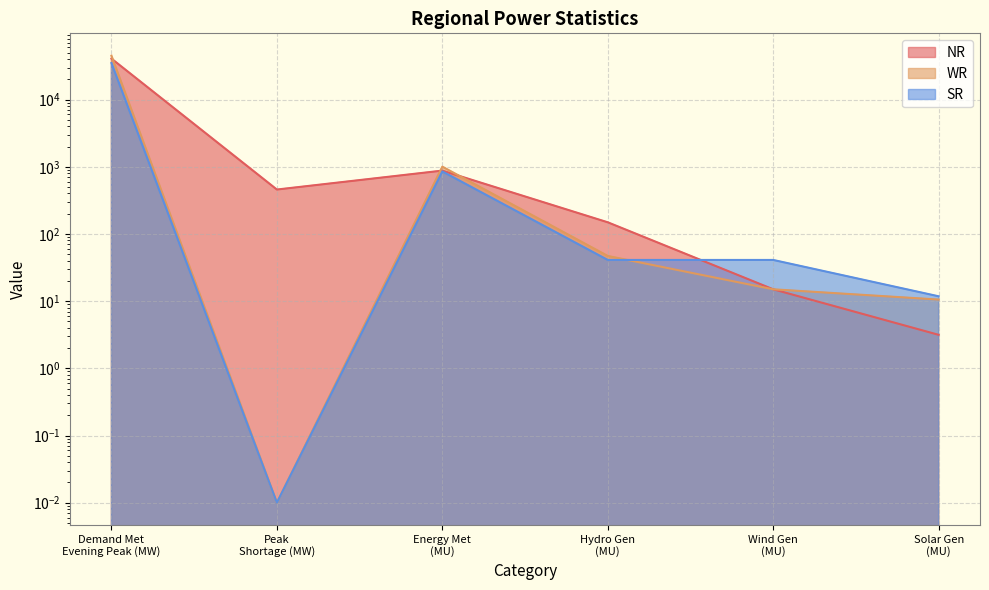

List the series in order of their peak value, lowest first.

SR, NR, WR